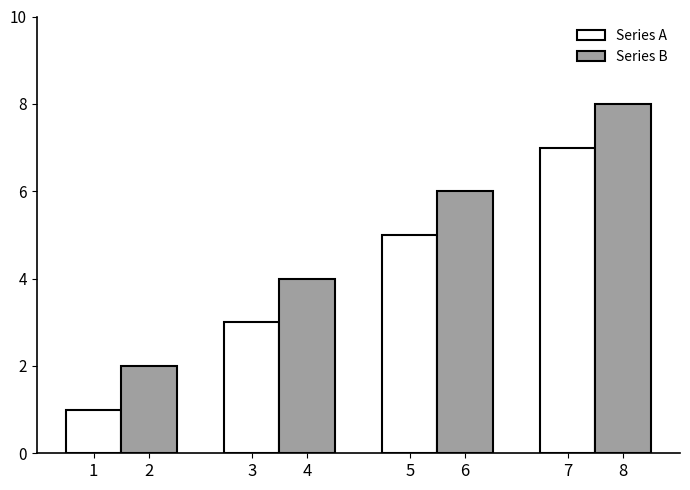

What is the difference between the maximum and minimum values in the Series B series?

6